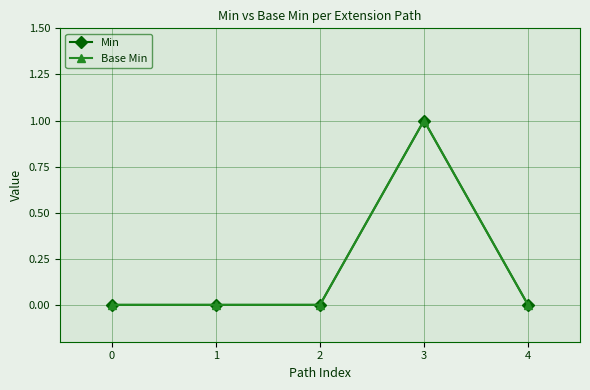

Does the chart have visible grid lines?

Yes